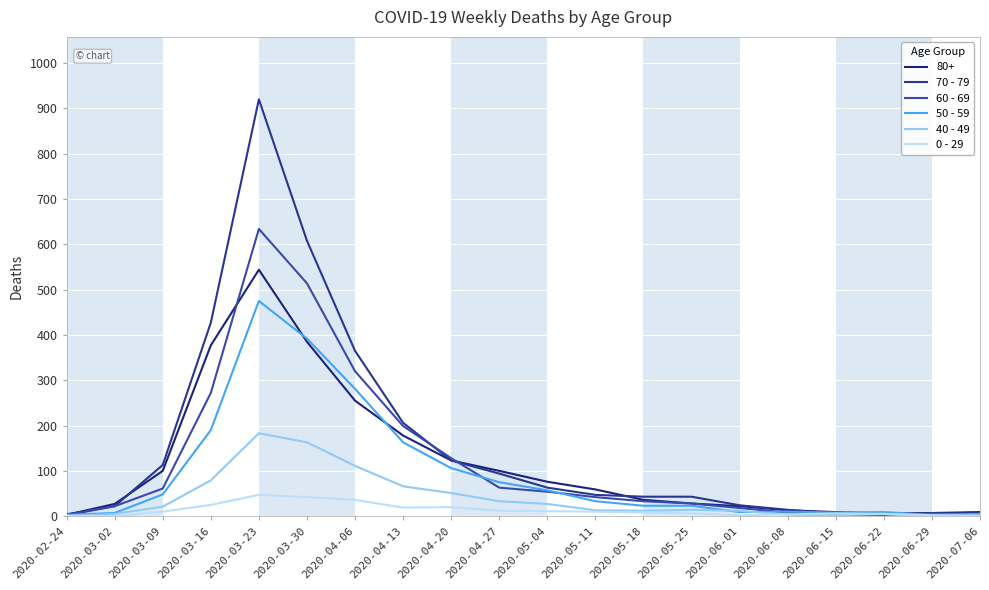

What is the label of the 13th point from the left?

2020-05-18